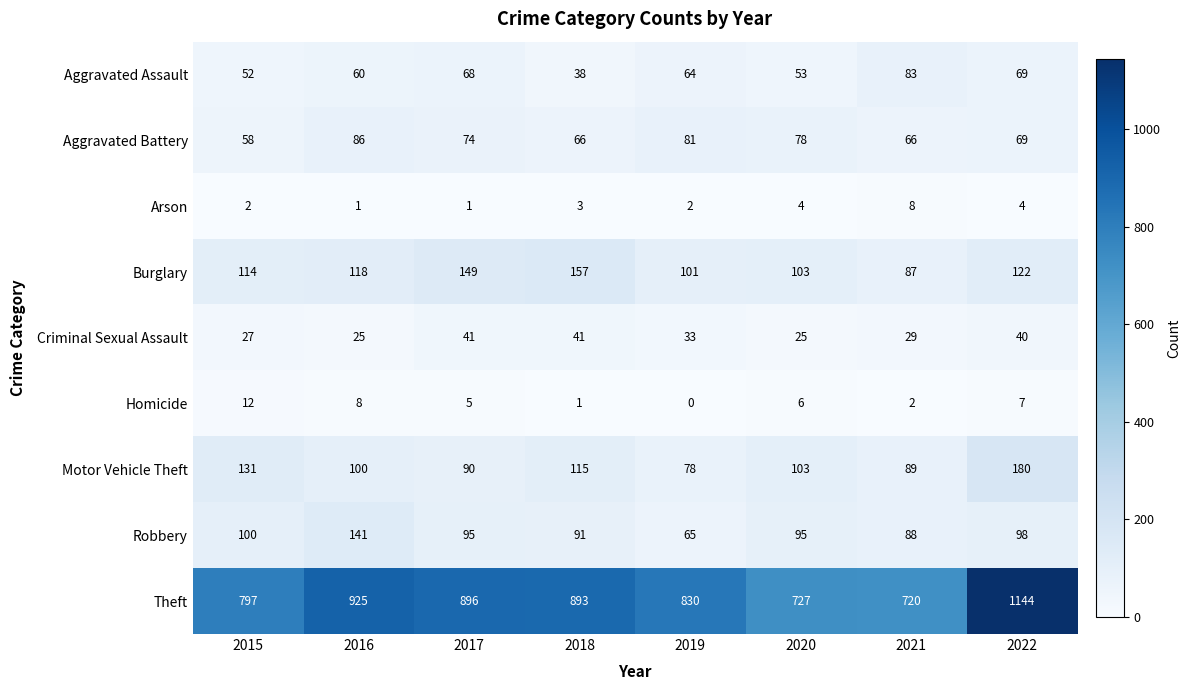

Which series has the largest total across all categories?

Theft